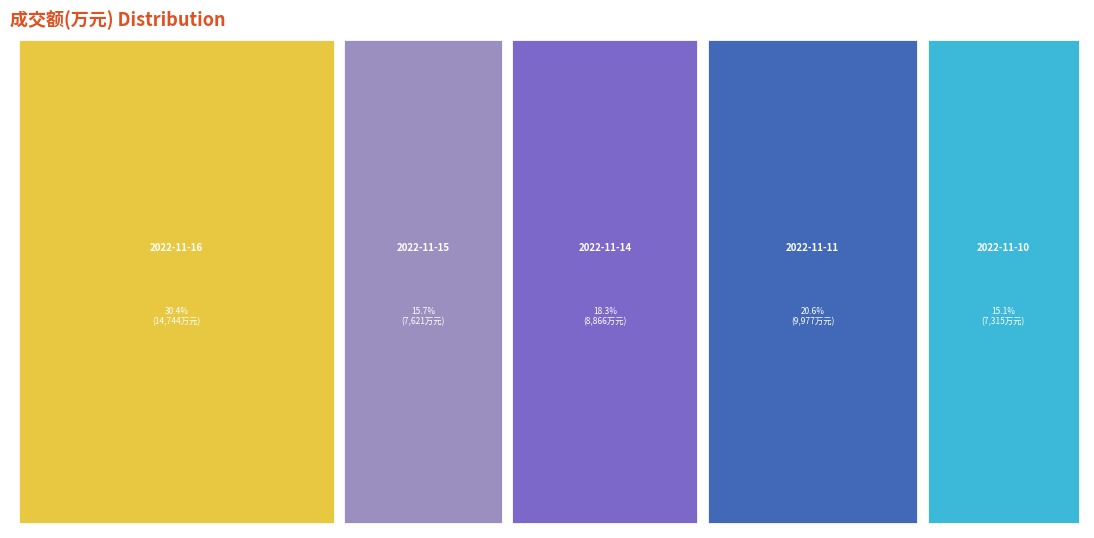

Rank the categories by value from lowest to highest.

2022-11-10, 2022-11-15, 2022-11-14, 2022-11-11, 2022-11-16